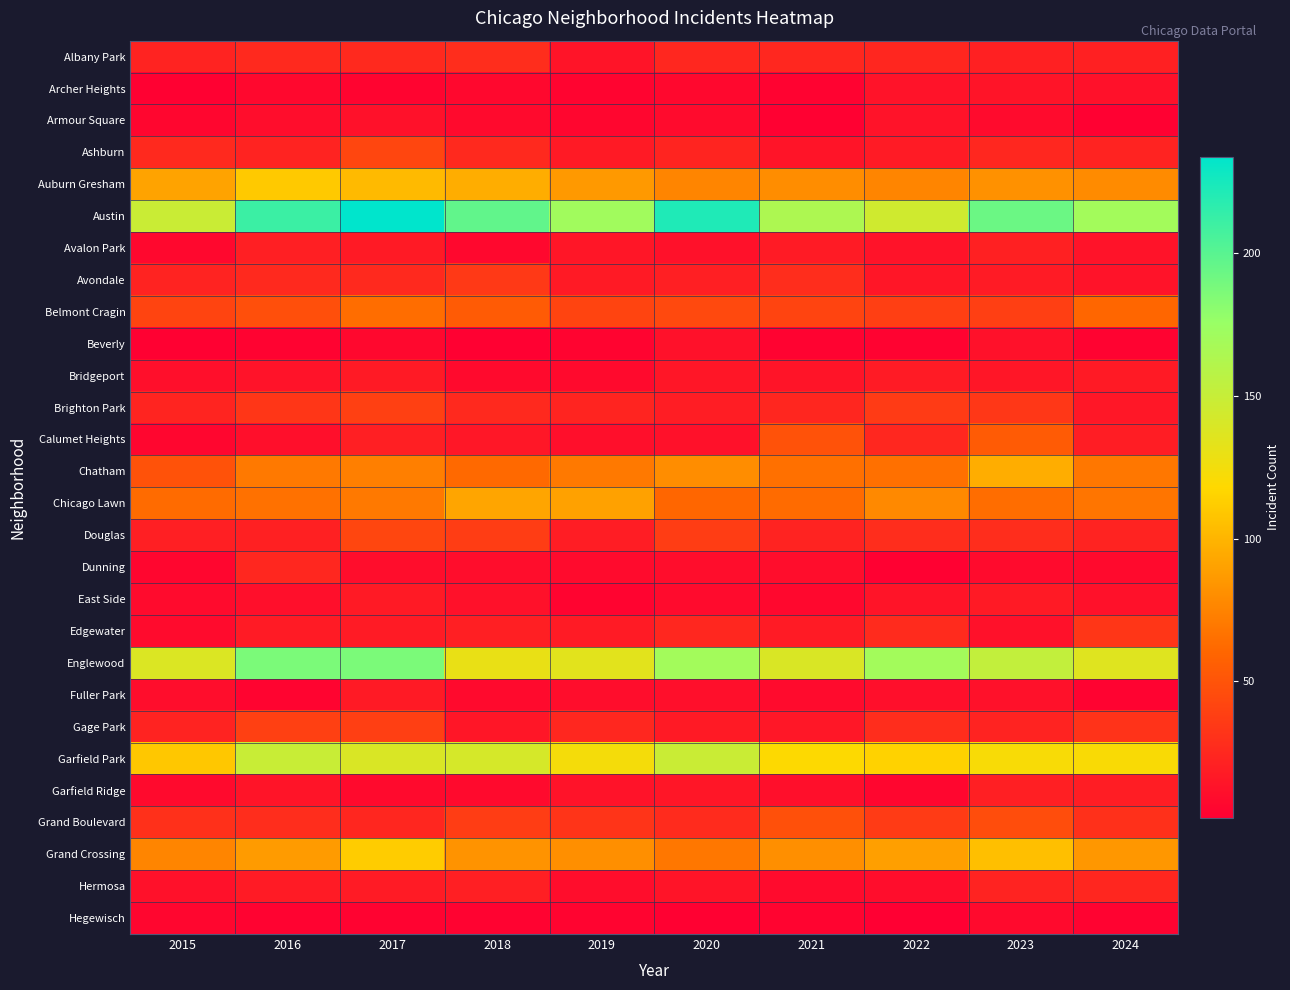

Count the number of data series in this chart.

28